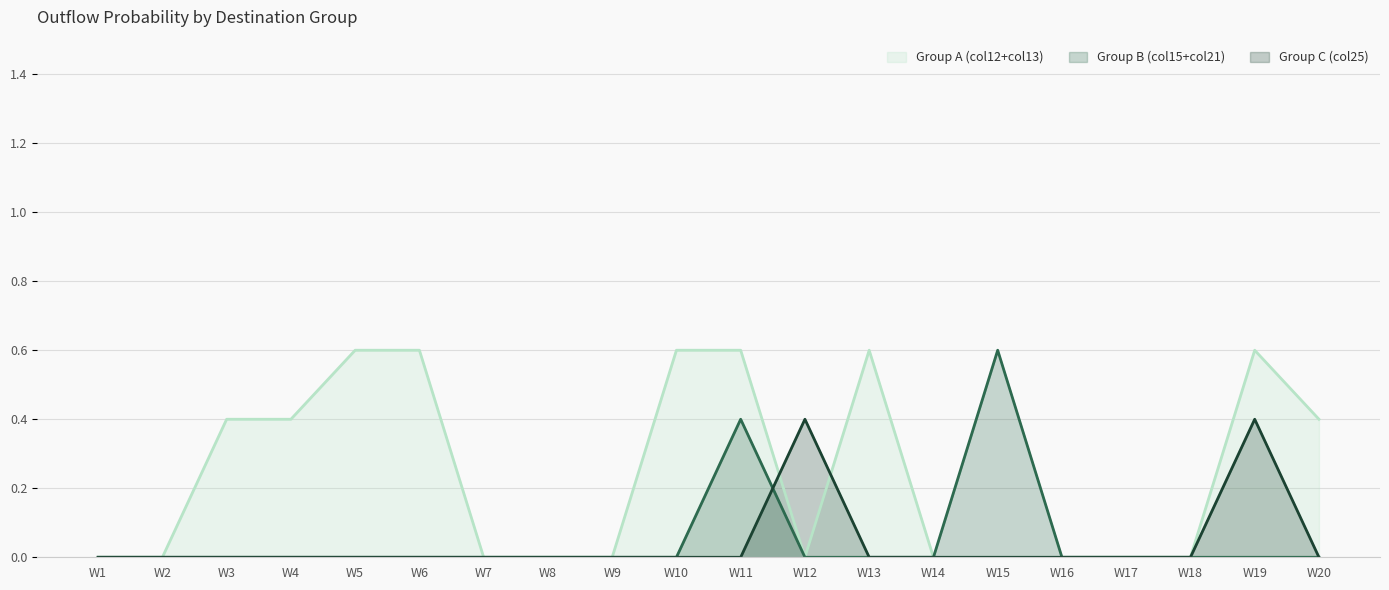

What is the difference between the maximum and minimum values in the W_col12 series?

0.6